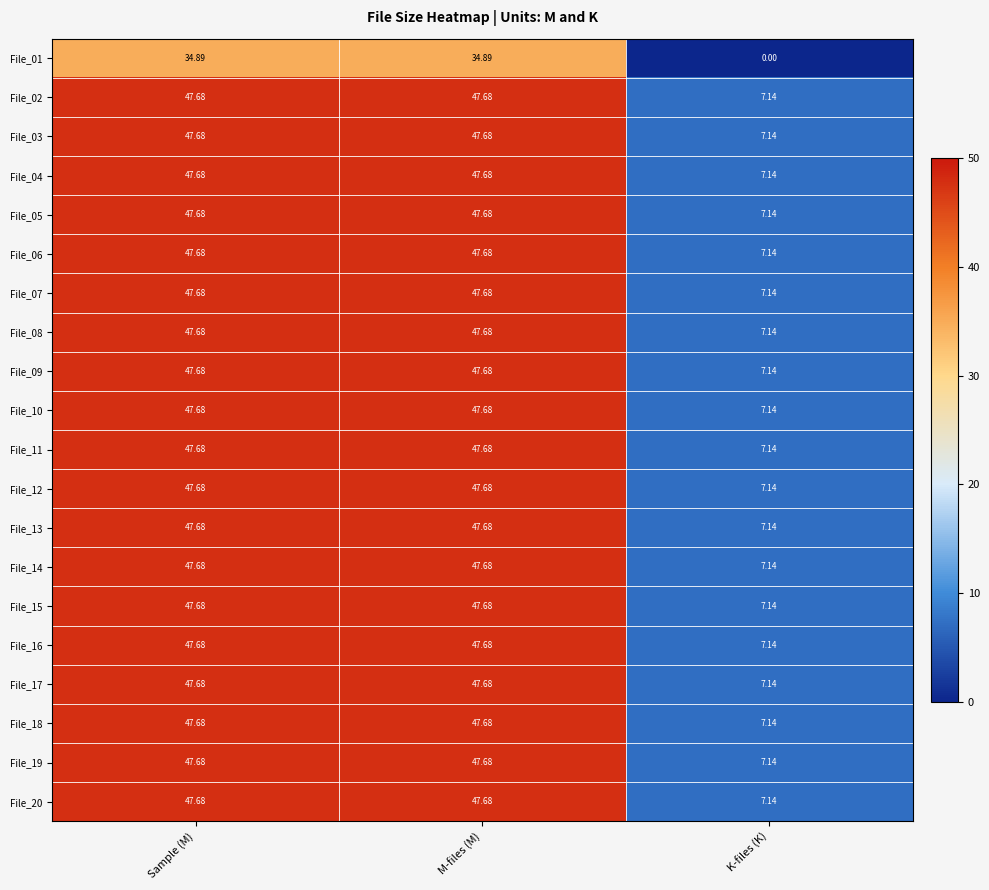

How many values in the File_20 series exceed 47?

2